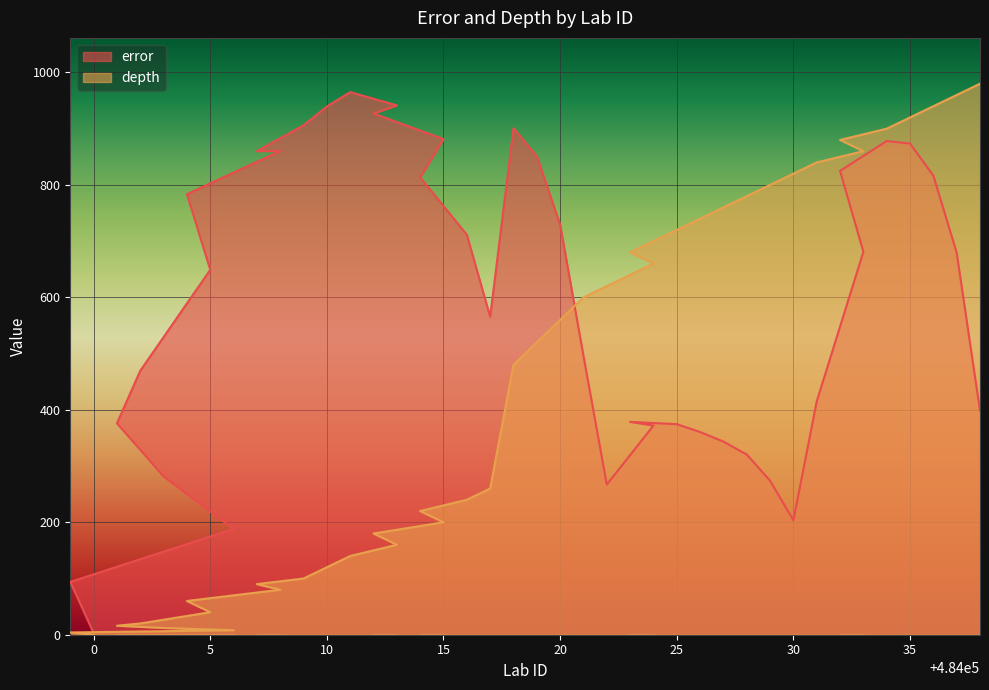

Where is depth nearest to the value 490?

484018